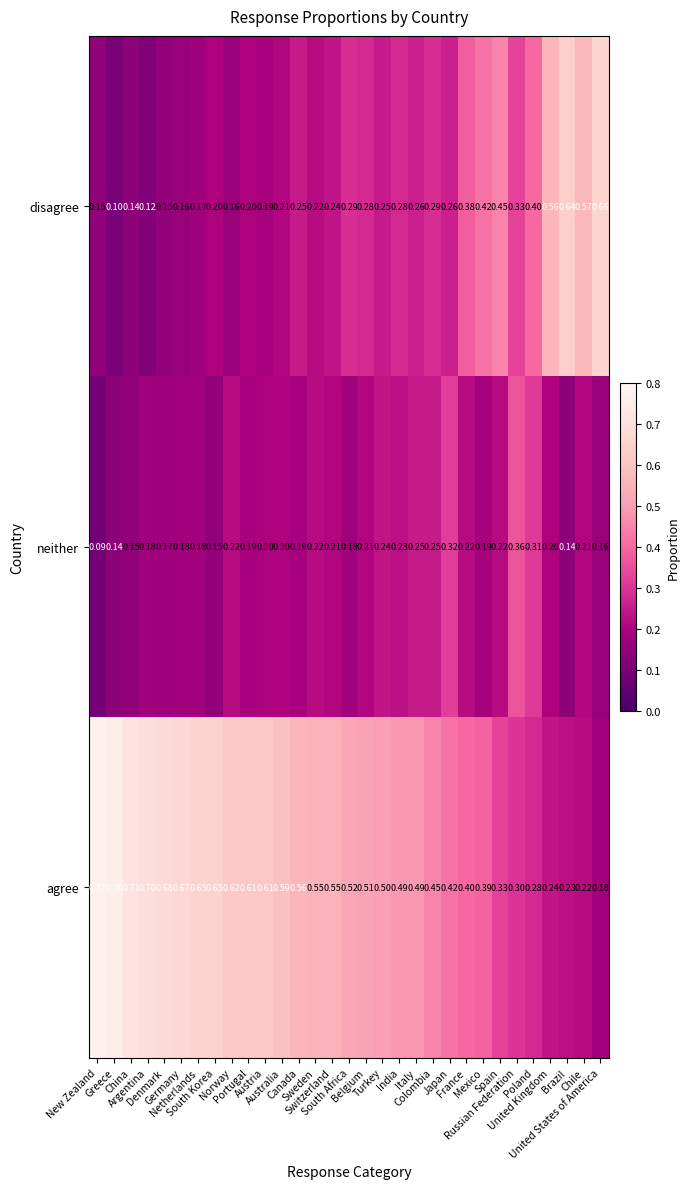

Rank the series by their maximum value, from highest to lowest.

agree, disagree, neither